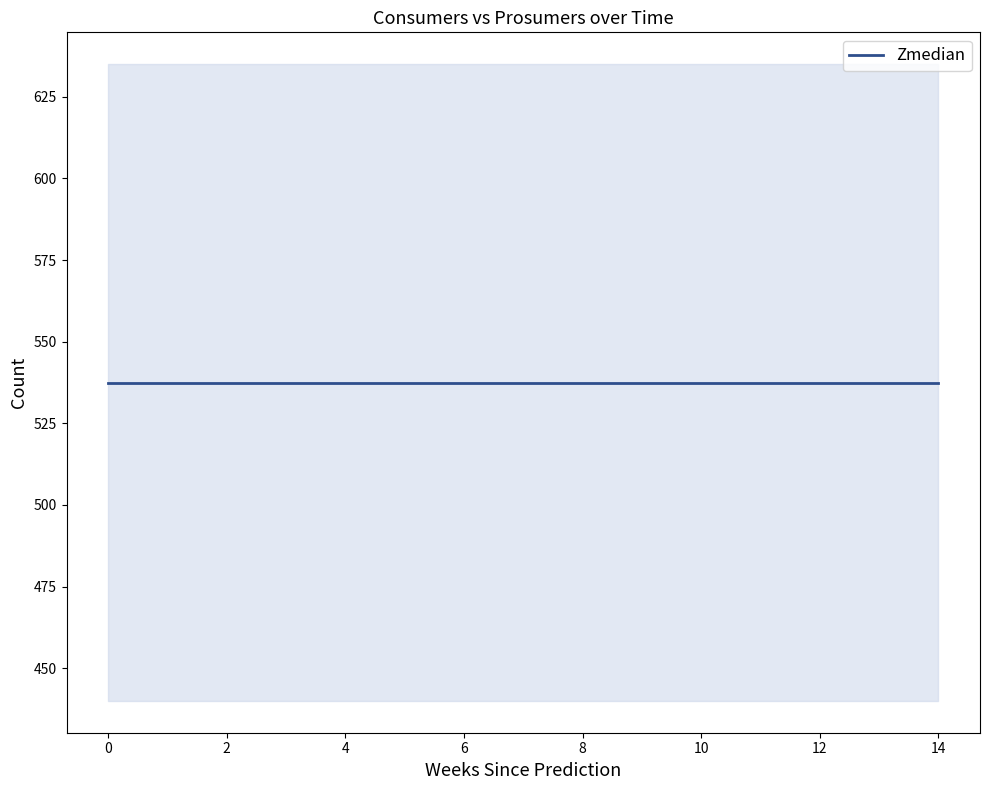

Reading left to right, list all the values displayed in this chart.

Consumers: 635	635	635	635	635	635	635	635	635	635	635	635	635	635	635
Prosumers: 440	440	440	440	440	440	440	440	440	440	440	440	440	440	440